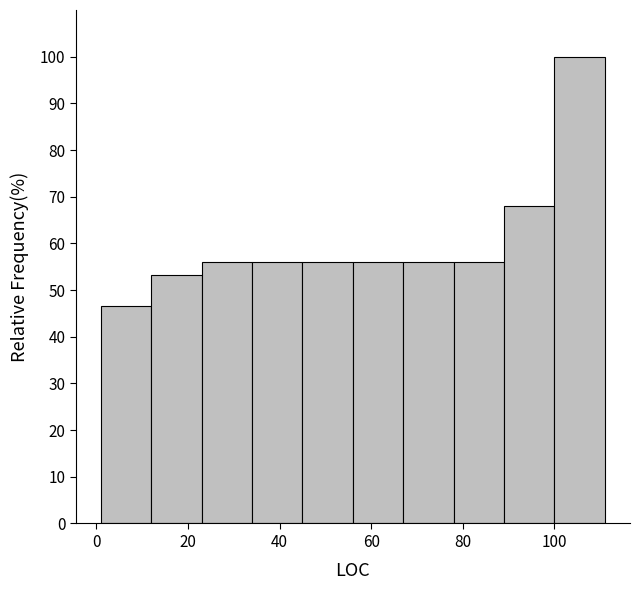

Reading left to right, transcribe this chart: for each bar, give the range it covers on the x-axis and its height. Neither the bar edges nor the heights are printed on the chart, so give them approximately, as read against the axes.

1 to 12: 47
12 to 23: 53
23 to 34: 56
34 to 45: 56
45 to 56: 56
56 to 67: 56
67 to 78: 56
78 to 89: 56
89 to 100: 68
100 to 111: 100